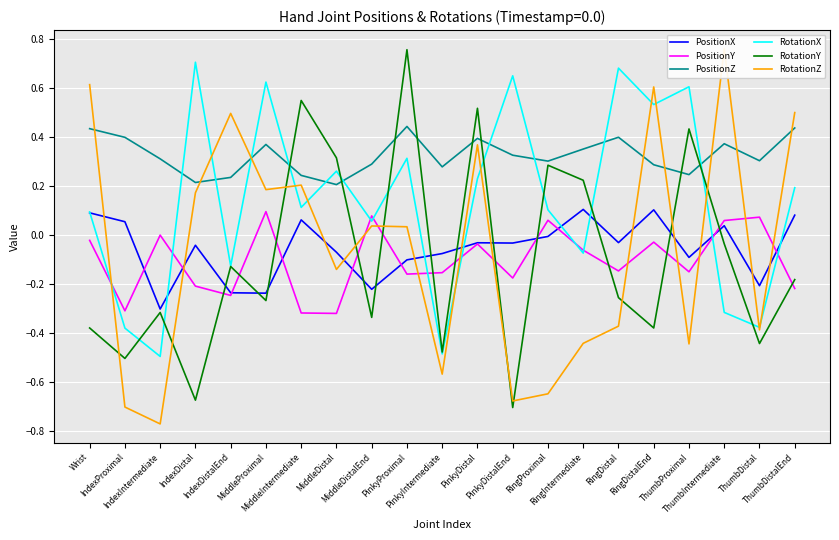

Which series has the largest total across all categories?

PositionZ